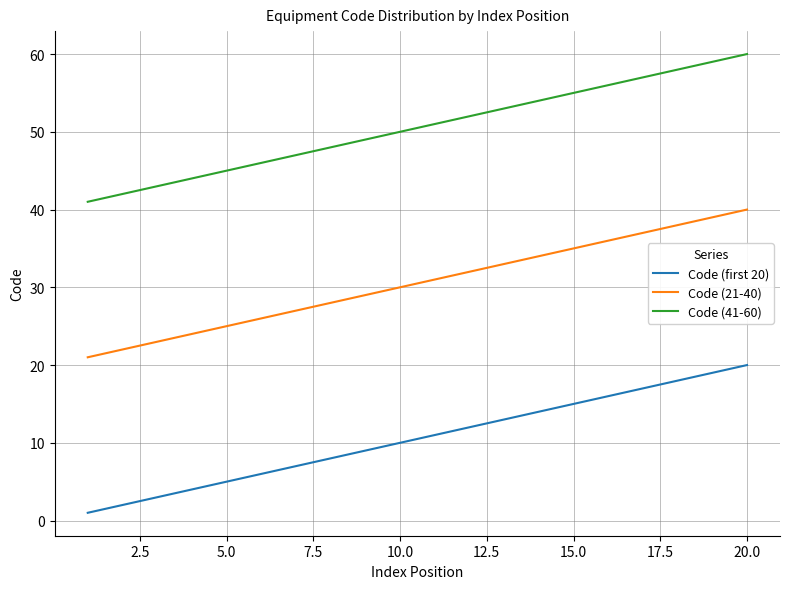

True or false: Code (21-40) and Code (first 20) intersect in this chart.

False